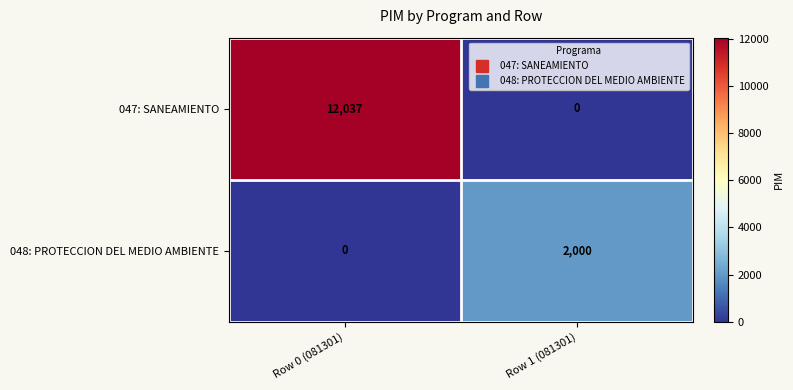

What is the maximum value for 048: PROTECCION DEL MEDIO AMBIENTE?

2000